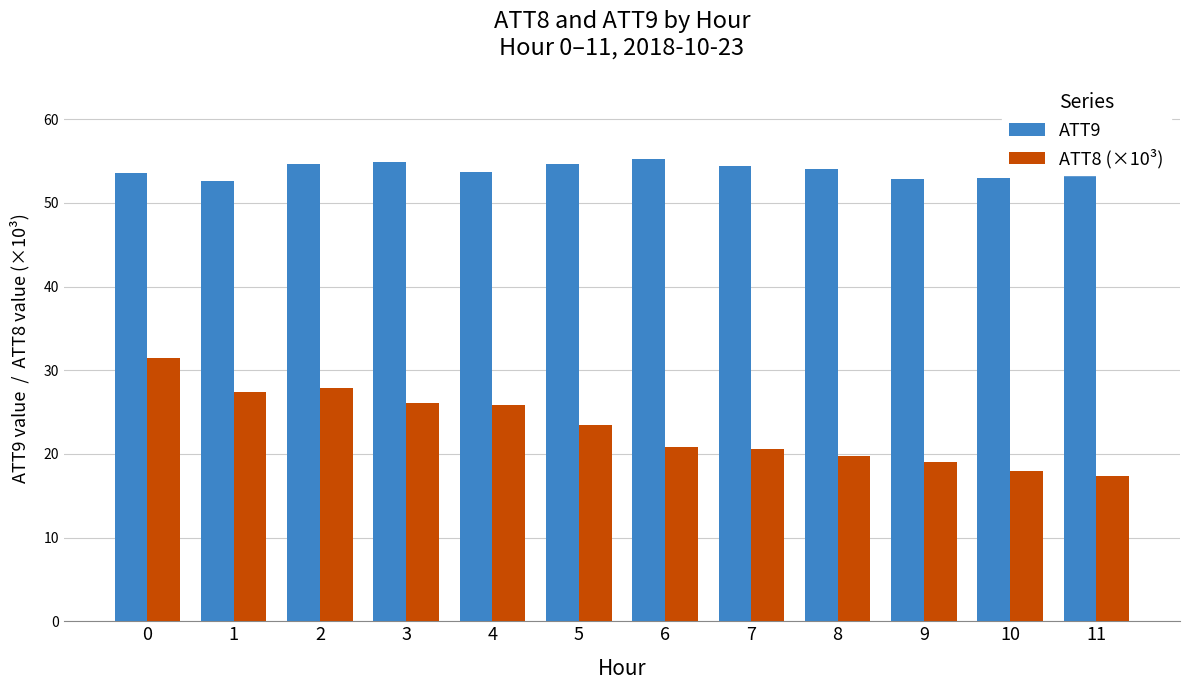

What is the spread (max minus min) of values at 6?

34.5